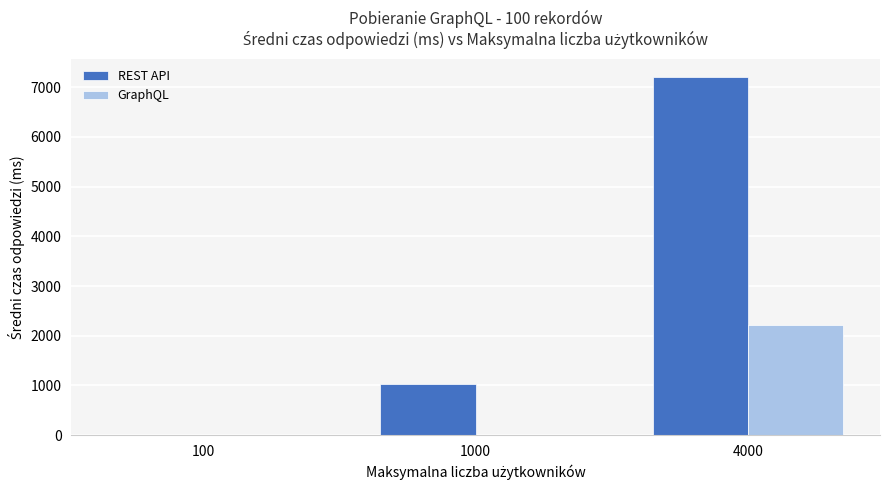

What is the sum of all REST API values?

8242.9